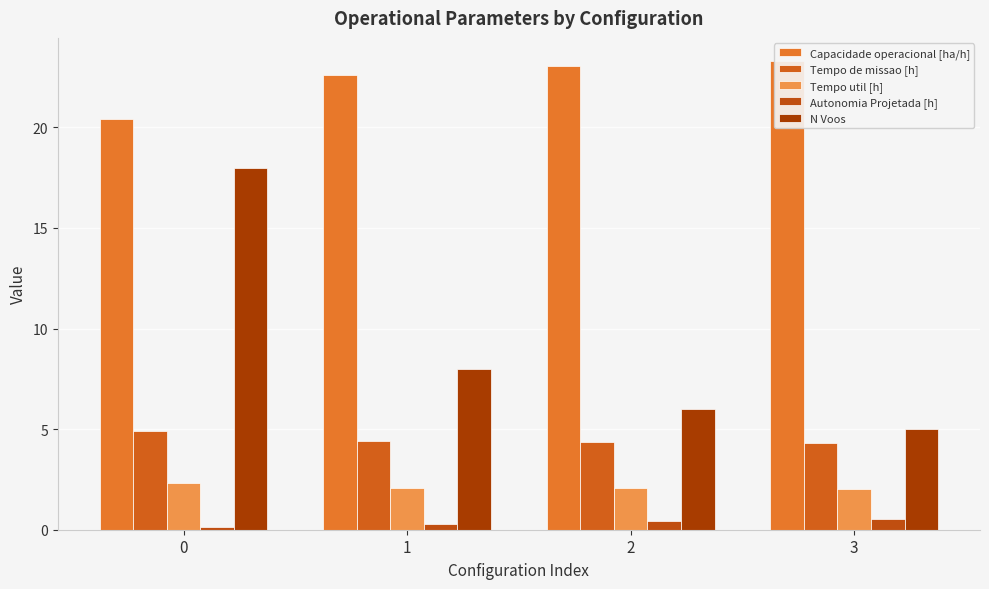

Which series has the largest total across all categories?

Capacidade operacional [ha/h]